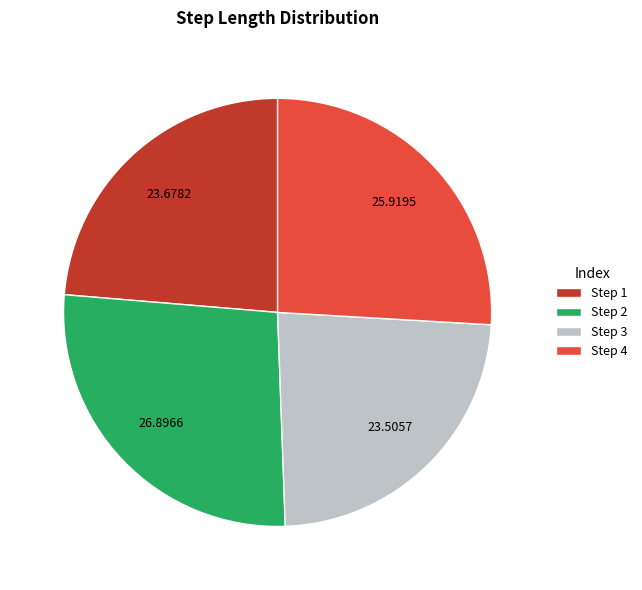

Between Step 4 and Step 3, which is larger?

Step 4